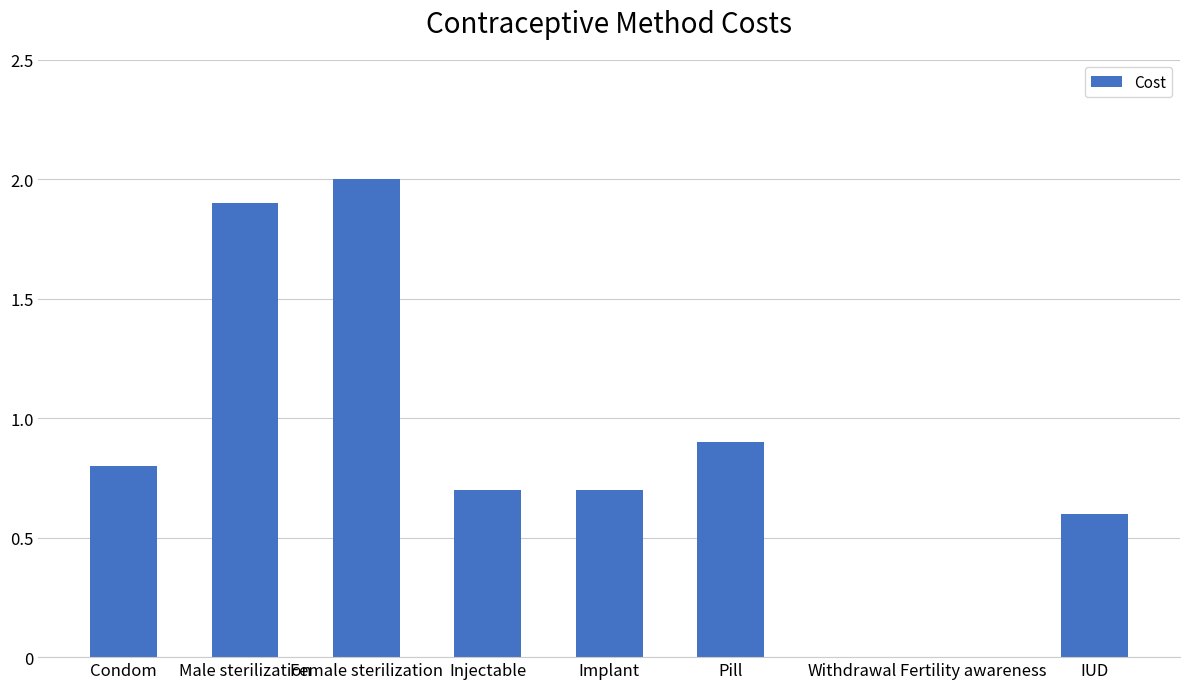

What is the sum of the values at Withdrawal and Implant?

0.7